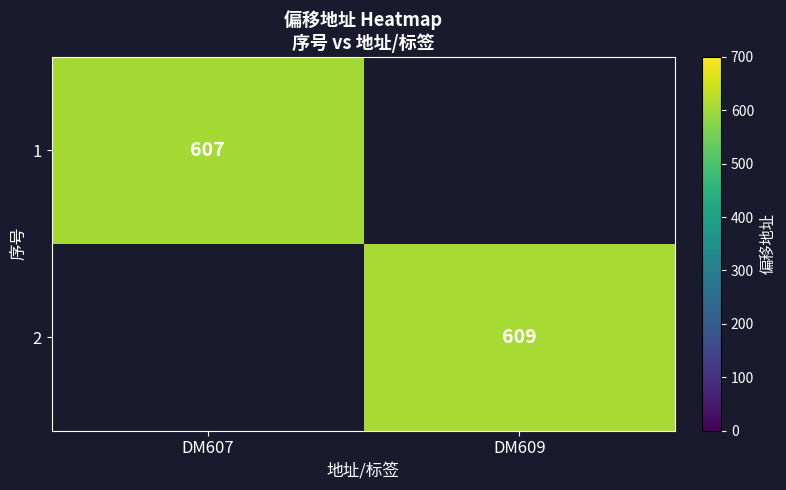

Rank the series at DM609 from lowest to highest value.

1, 2